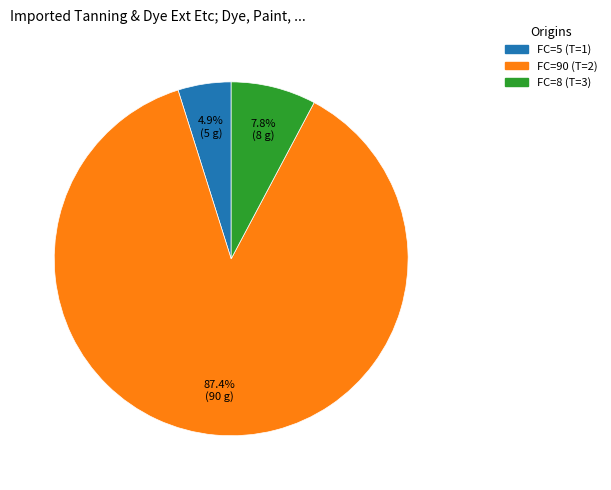

Does any single category account for the majority?

Yes